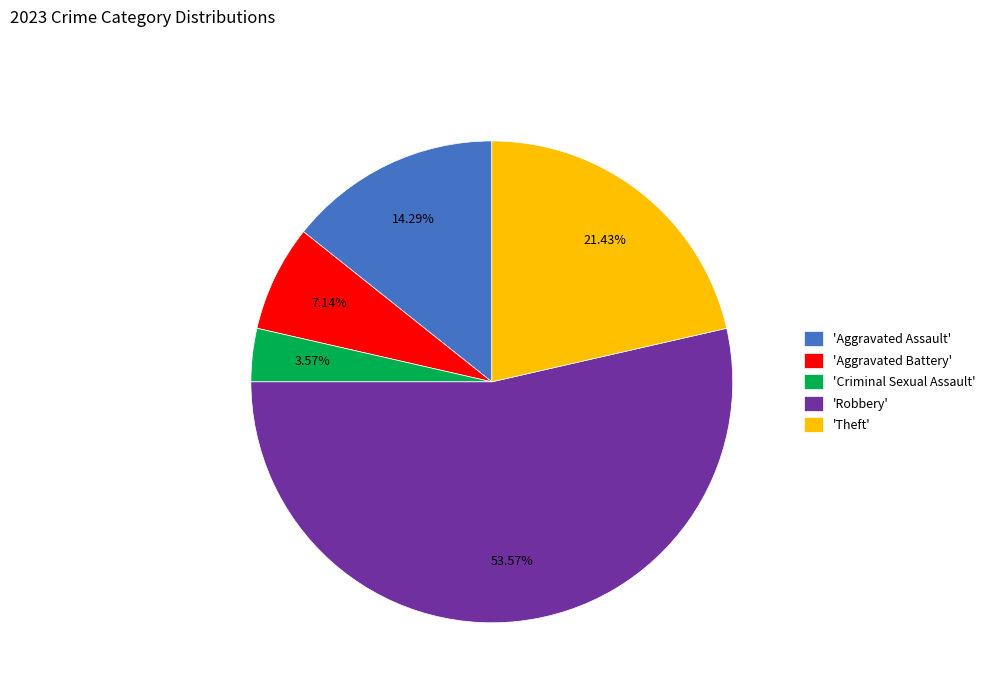

Rank the categories by value from highest to lowest.

'Robbery', 'Theft', 'Aggravated Assault', 'Aggravated Battery', 'Criminal Sexual Assault'